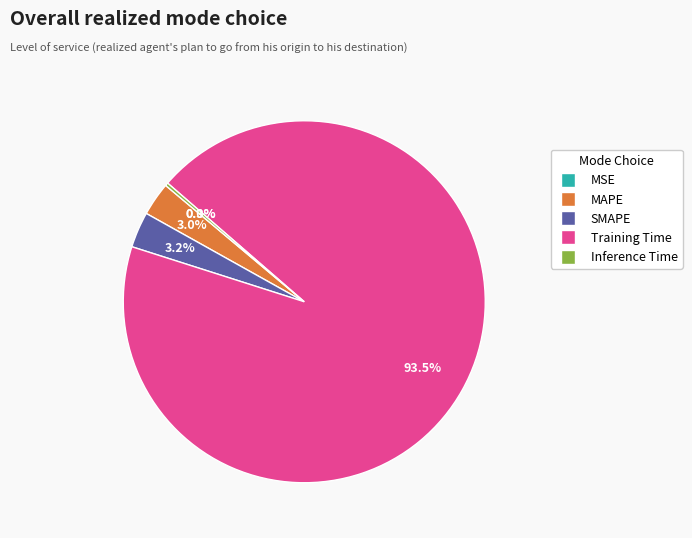

Between Training Time and MAPE, which is larger?

Training Time